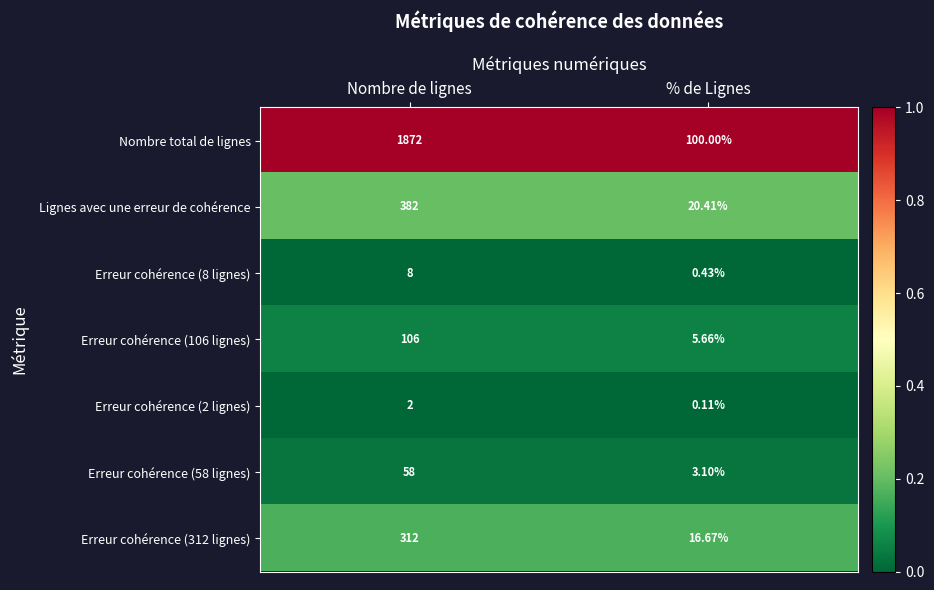

Where is Erreur cohérence (106 lignes) nearest to the value 55?

% de Lignes